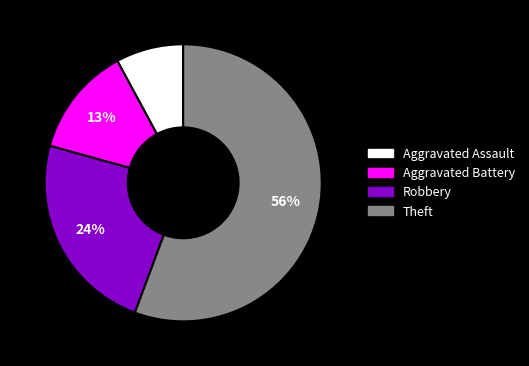

Combined, do Theft and Aggravated Assault account for over 50%?

Yes